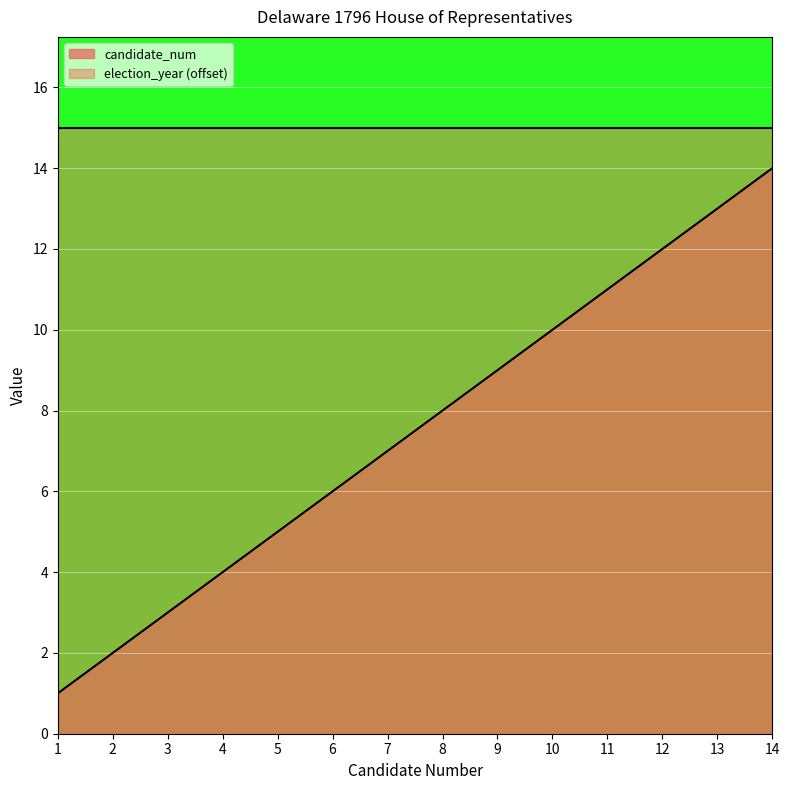

What is the sum of the values at 10 and 14?

24